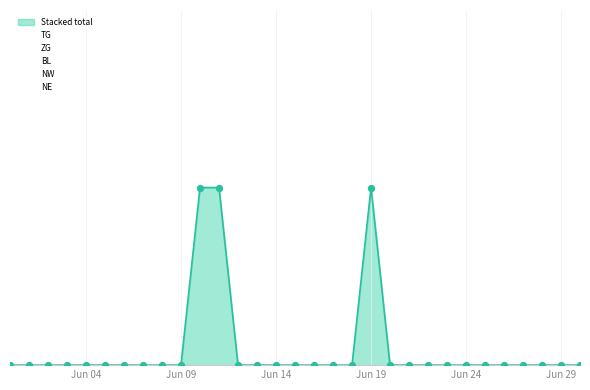

Which series reaches the minimum Y coordinate?

TG